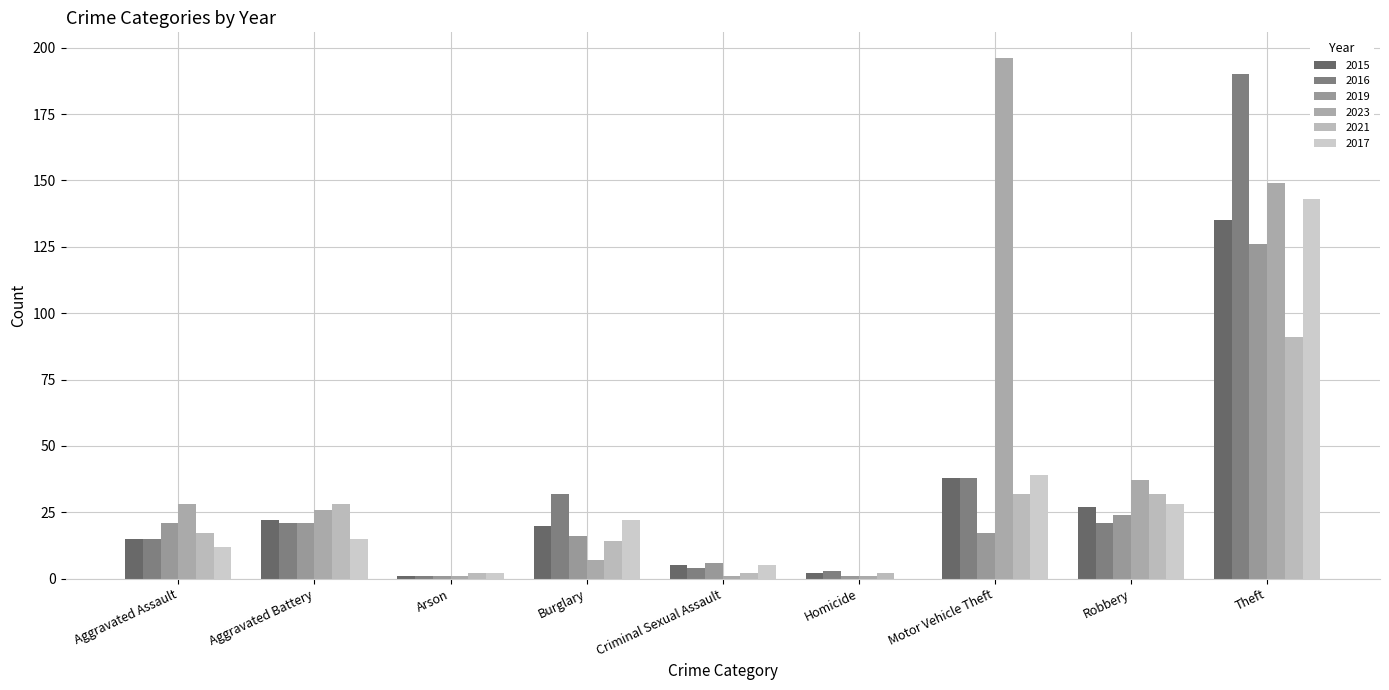

How many distinct data groups are displayed?

6